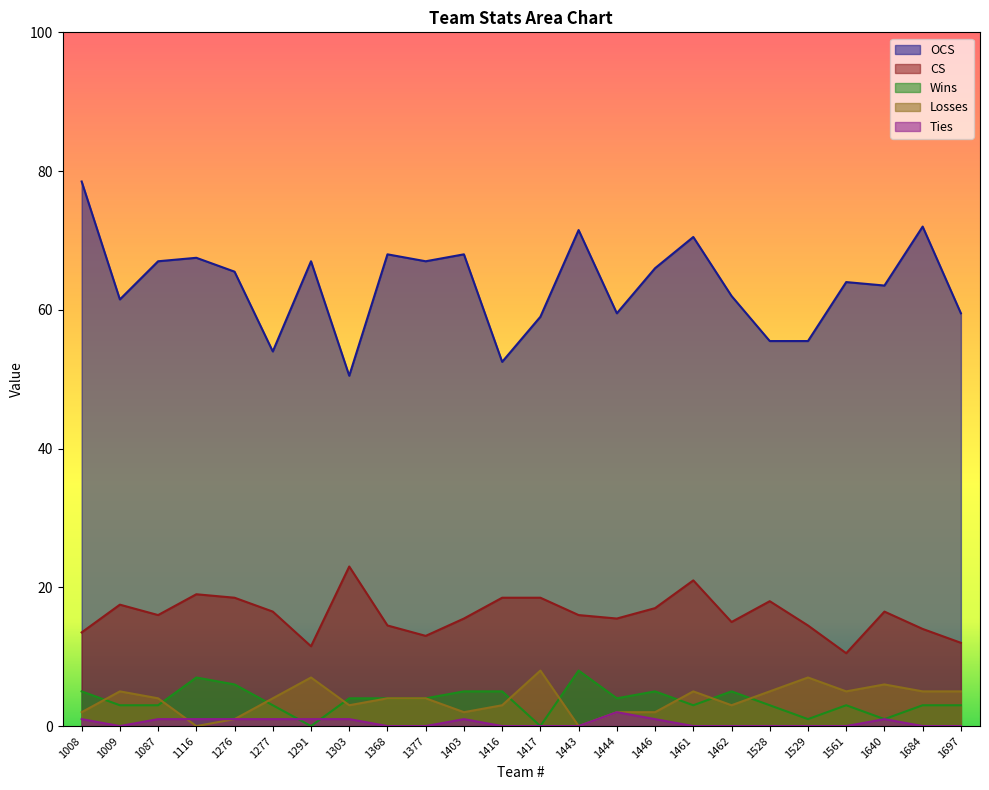

True or false: OCS and Losses cross at least once.

False